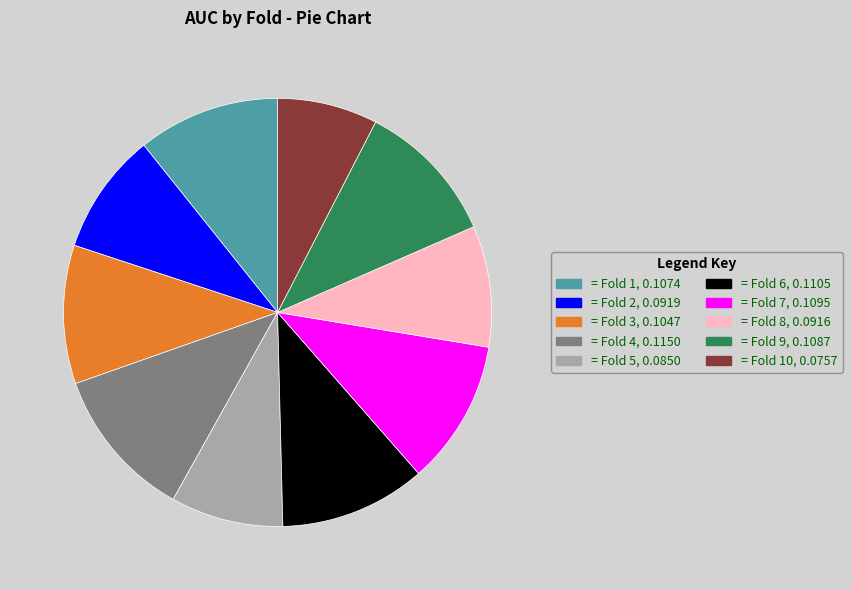

How many segments does this pie chart have?

10